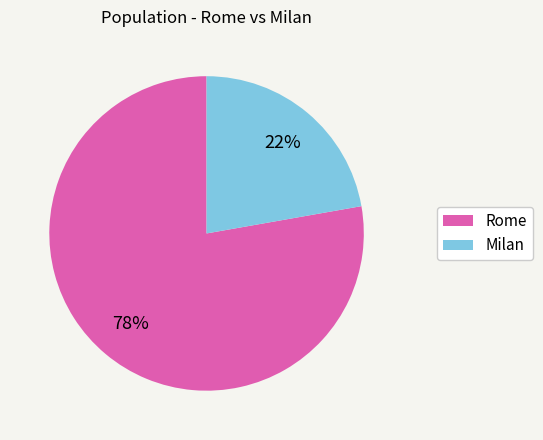

What is the smallest slice in the pie chart?

Milan